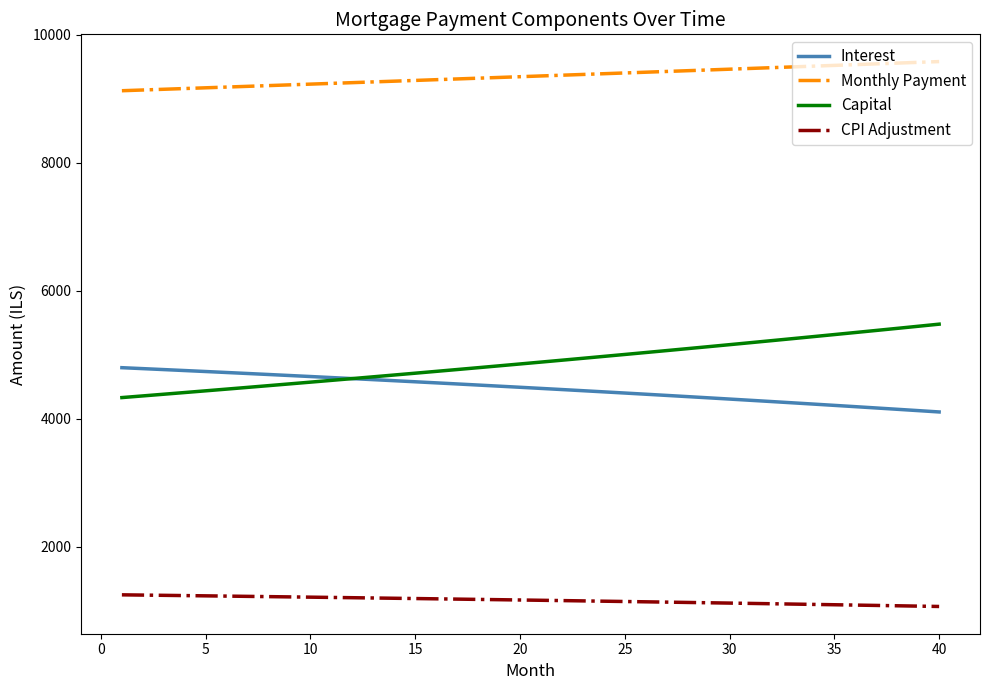

At how many categories does at least one series exceed 7749?

40